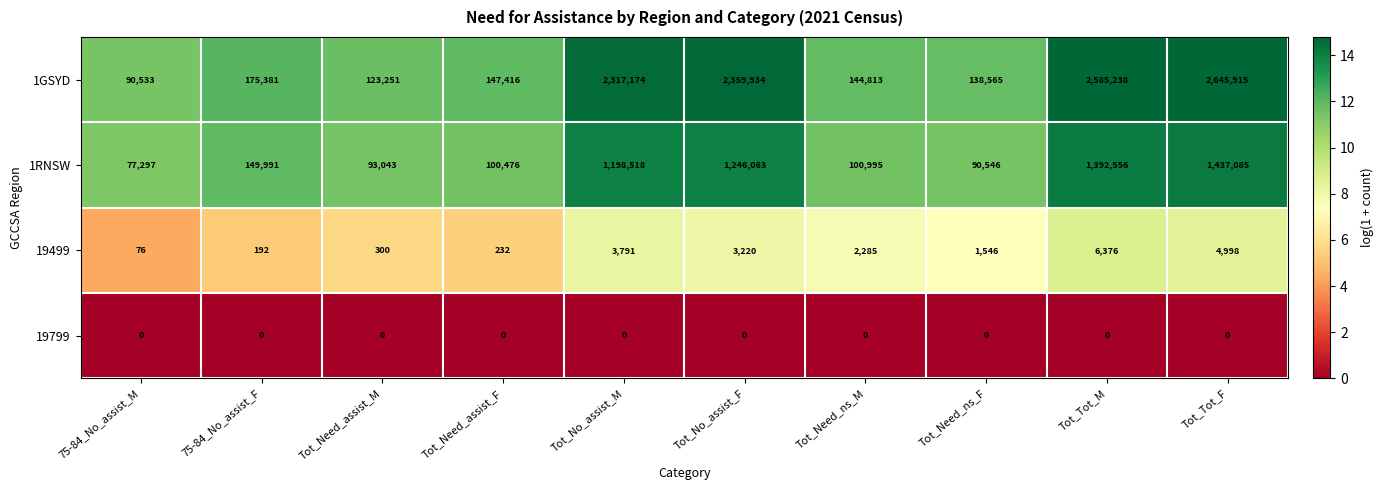

What is the total value across all series at Tot_No_assist_F?

3609217